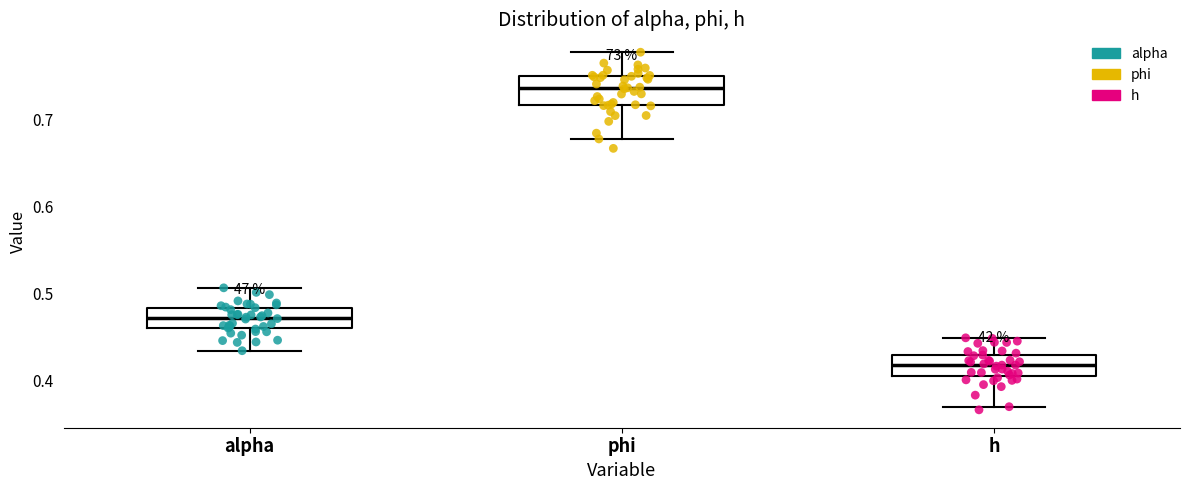

Reading left to right, transcribe this box plot: for each box, give where its median line is, the range the box spans, and where its two whiskers end, as read against the y-axis. The values are not printed on the chart, so give them approximately, as read against the axis.

alpha: median 0.47, box 0.46 to 0.48, whiskers 0.43 to 0.51
phi: median 0.74, box 0.72 to 0.75, whiskers 0.68 to 0.78
h: median 0.42, box 0.41 to 0.43, whiskers 0.37 to 0.45